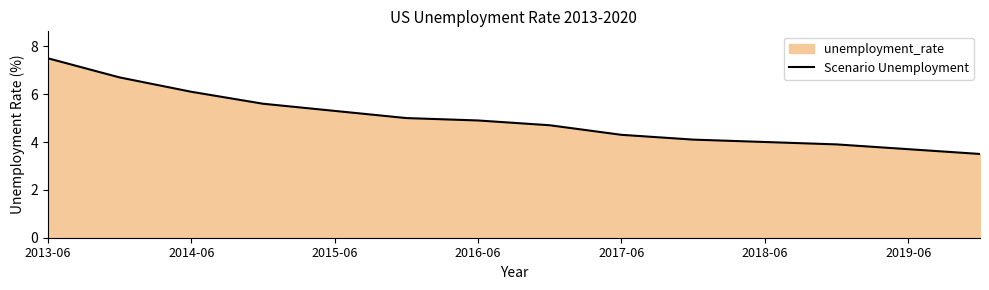

What is the change in value from 2017-06 to 2018-06?

-0.3